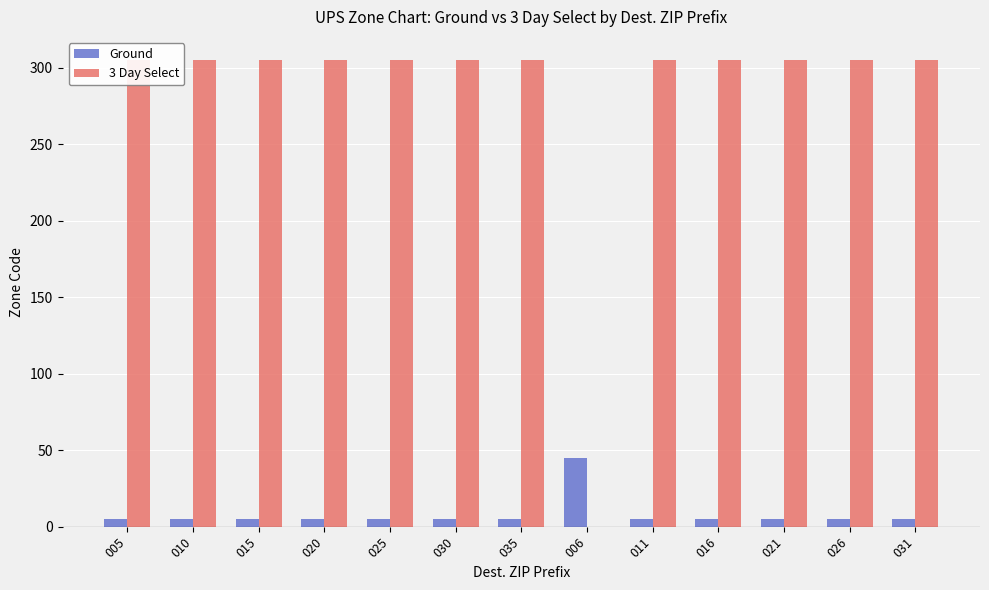

Rank the series by their maximum value, from highest to lowest.

3 Day Select, Ground